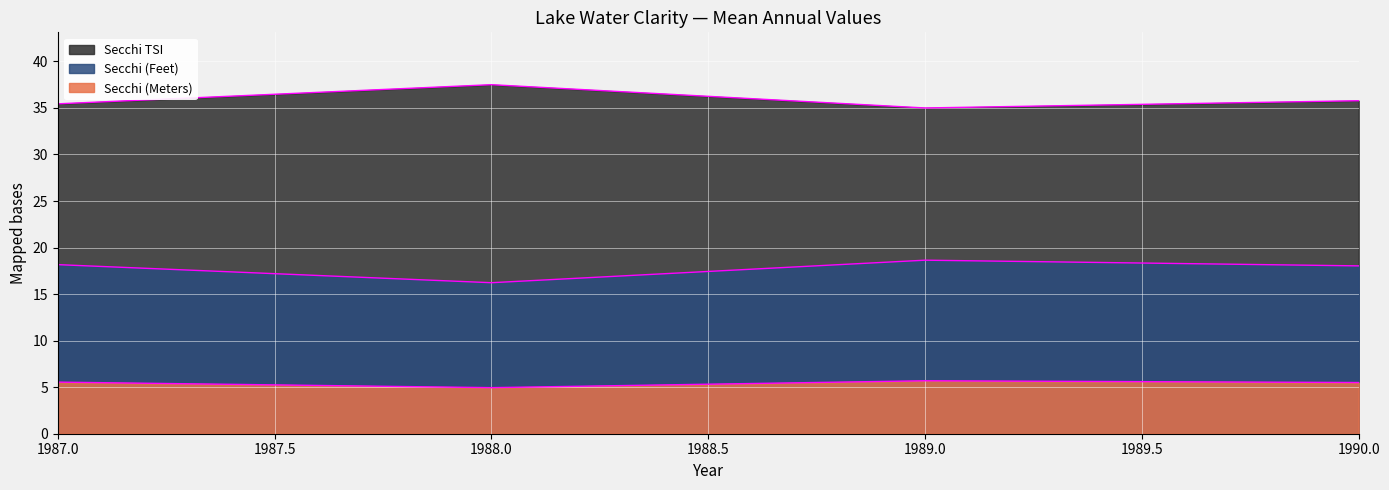

At which category does Secchi (Meters) reach its first local valley?

1988